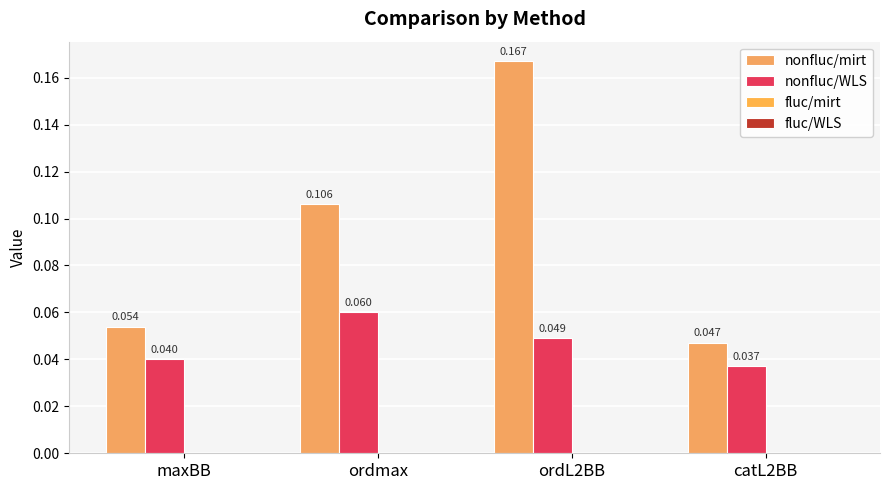

How many distinct data groups are displayed?

2